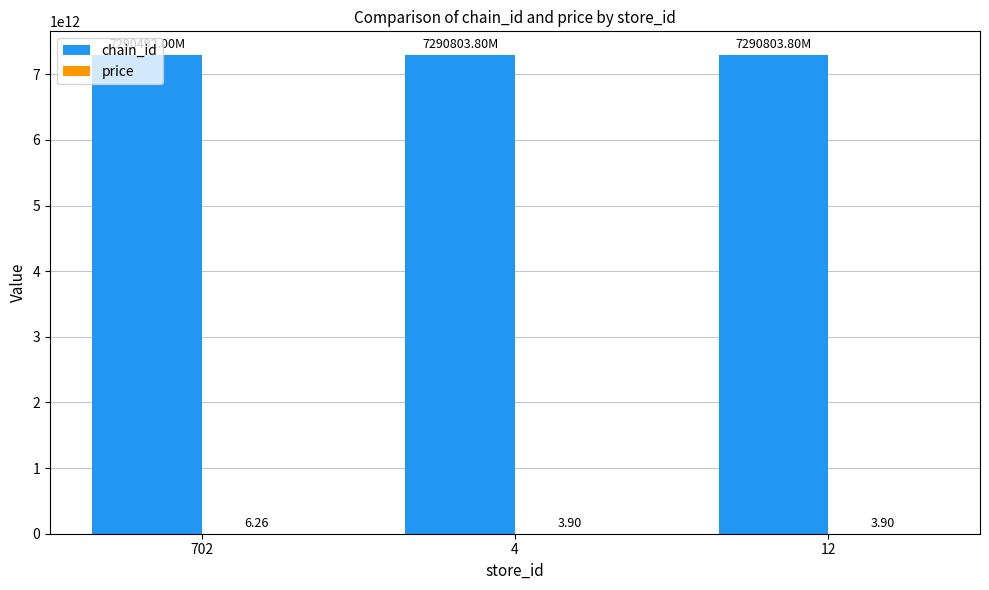

Between 4 and 702, which is larger?

4